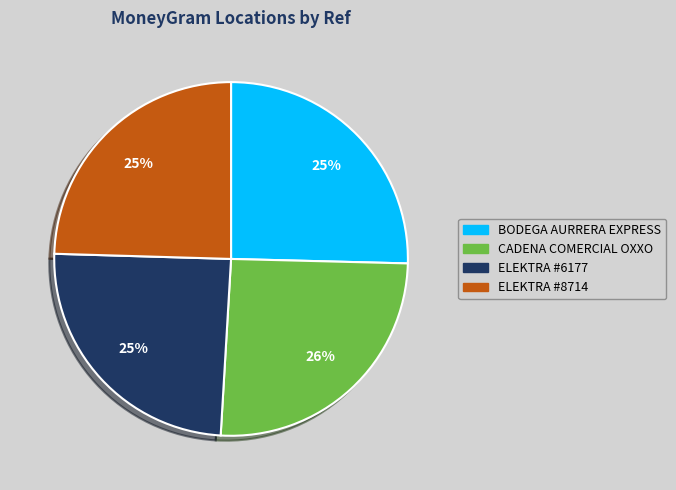

To the nearest percent, what percentage of the pie is ELEKTRA #6177?

25%